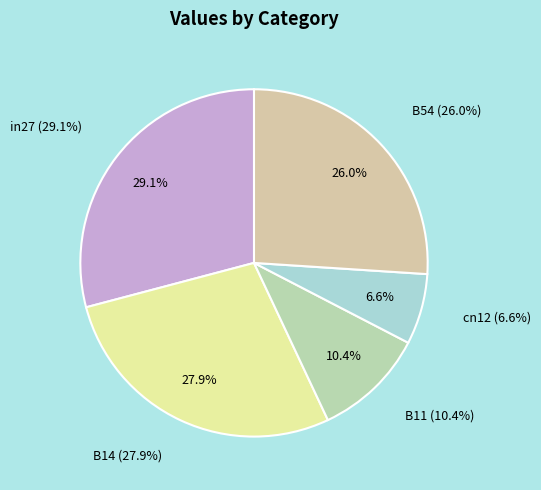

To the nearest percent, what is the combined percentage of B54 and B11?

36%